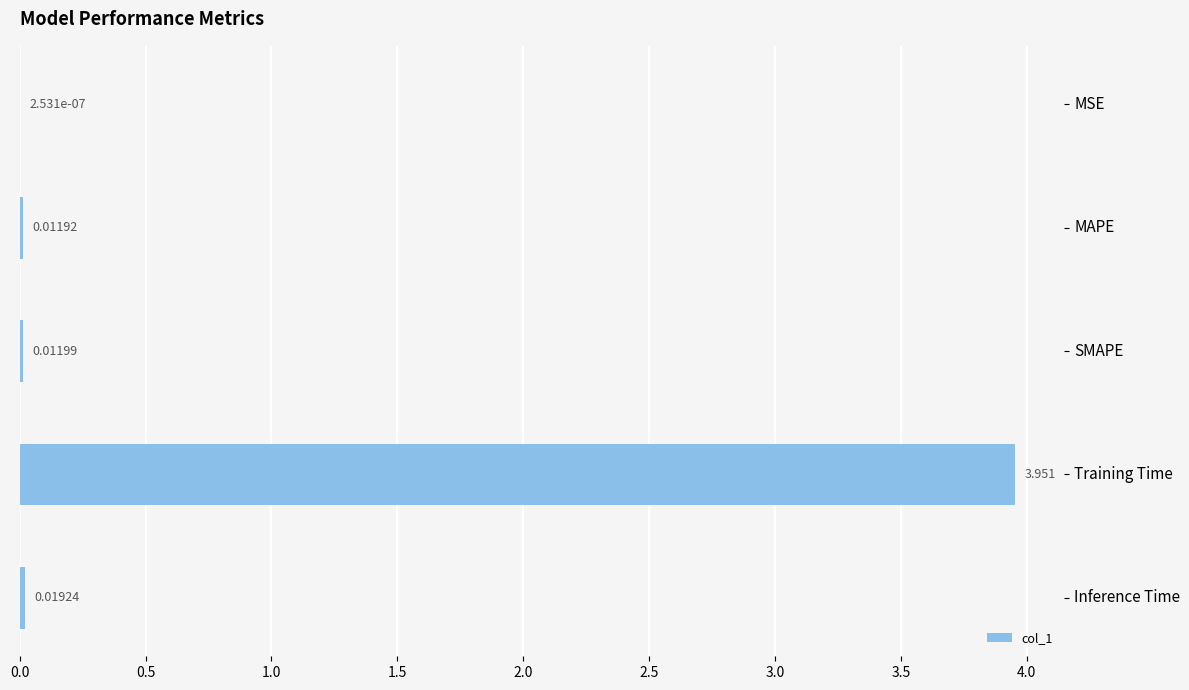

At which label is the value closest to 1?

Inference Time